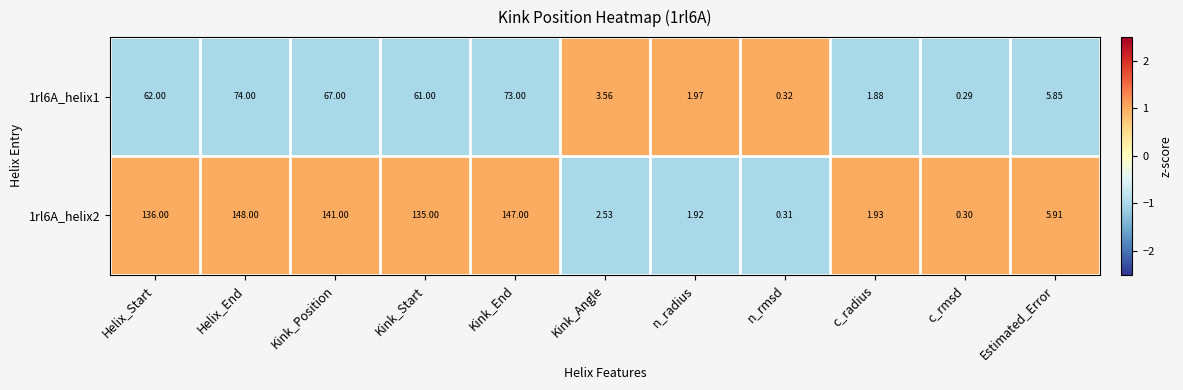

Which category has the lowest value across all series?

c_rmsd